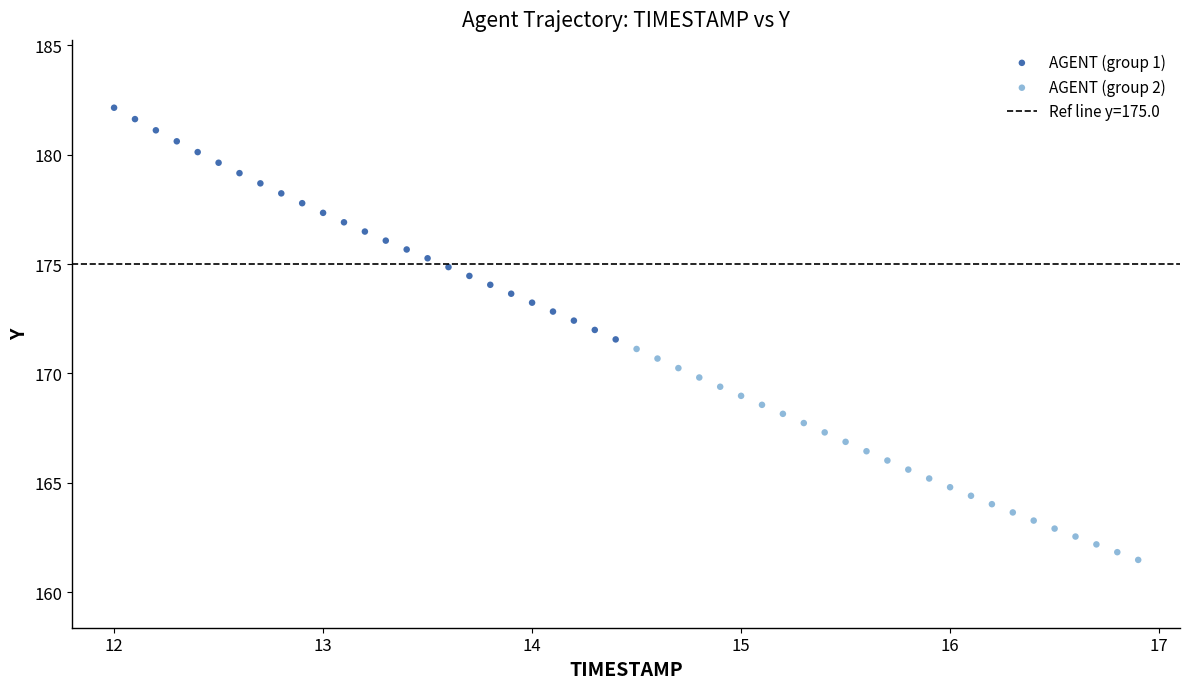

Which series reaches the maximum Y coordinate?

AGENT (group 1)